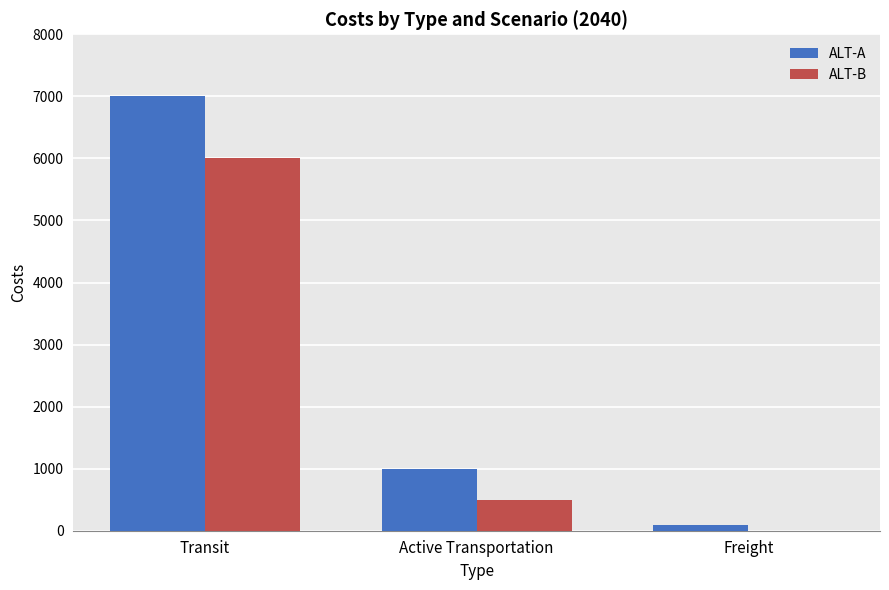

At which label is ALT-B closest to 3000?

Active Transportation